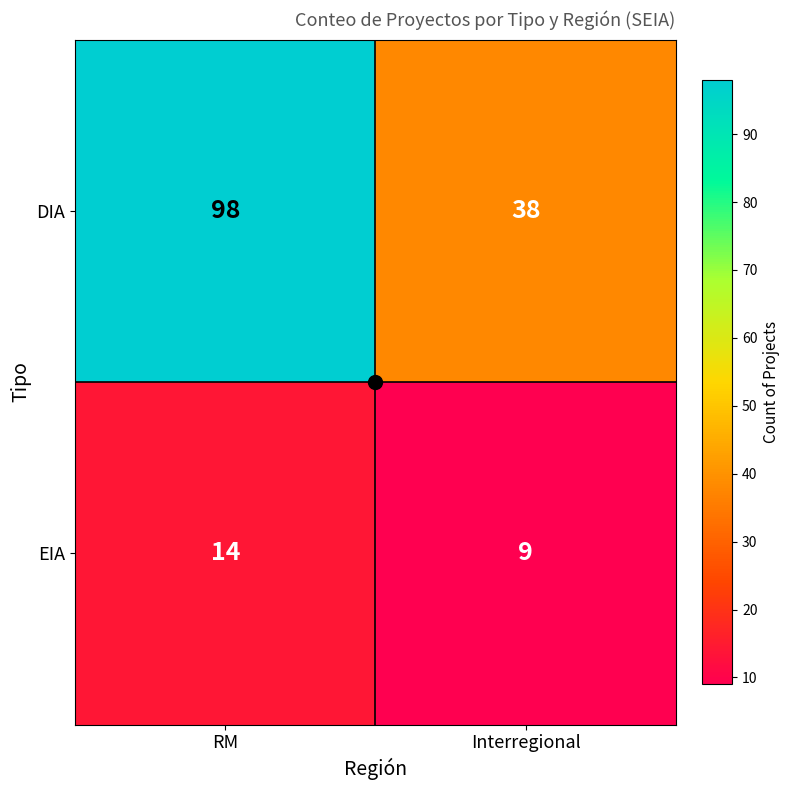

The DIA series shows 61 at Interregional. True or false?

False